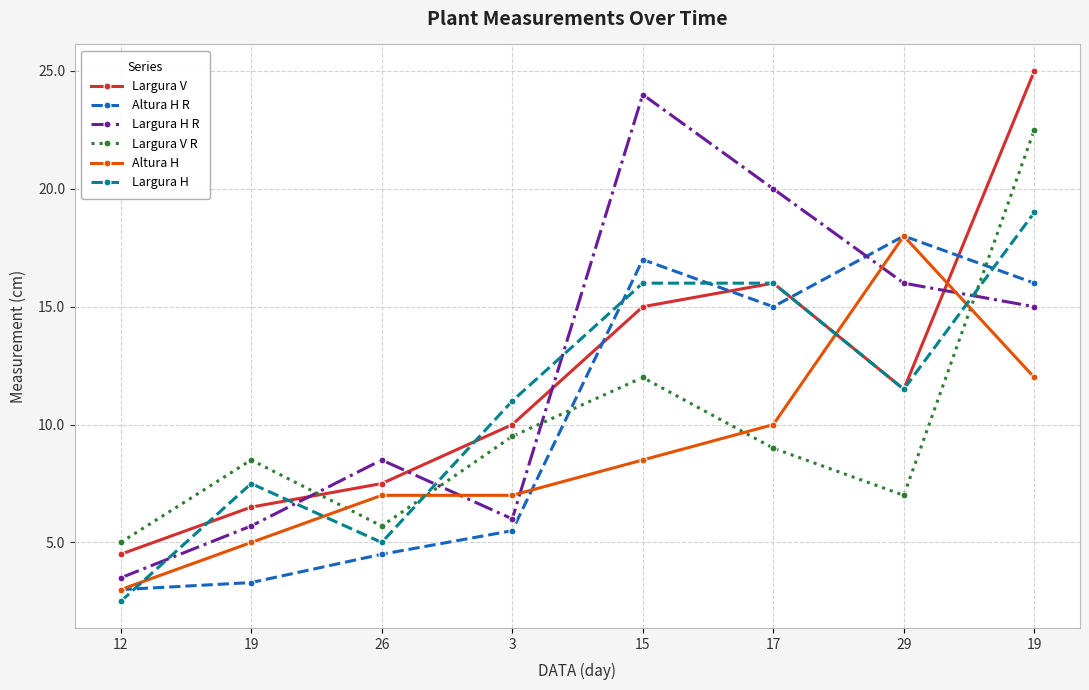

True or false: Largura V R and Largura H intersect in this chart.

True